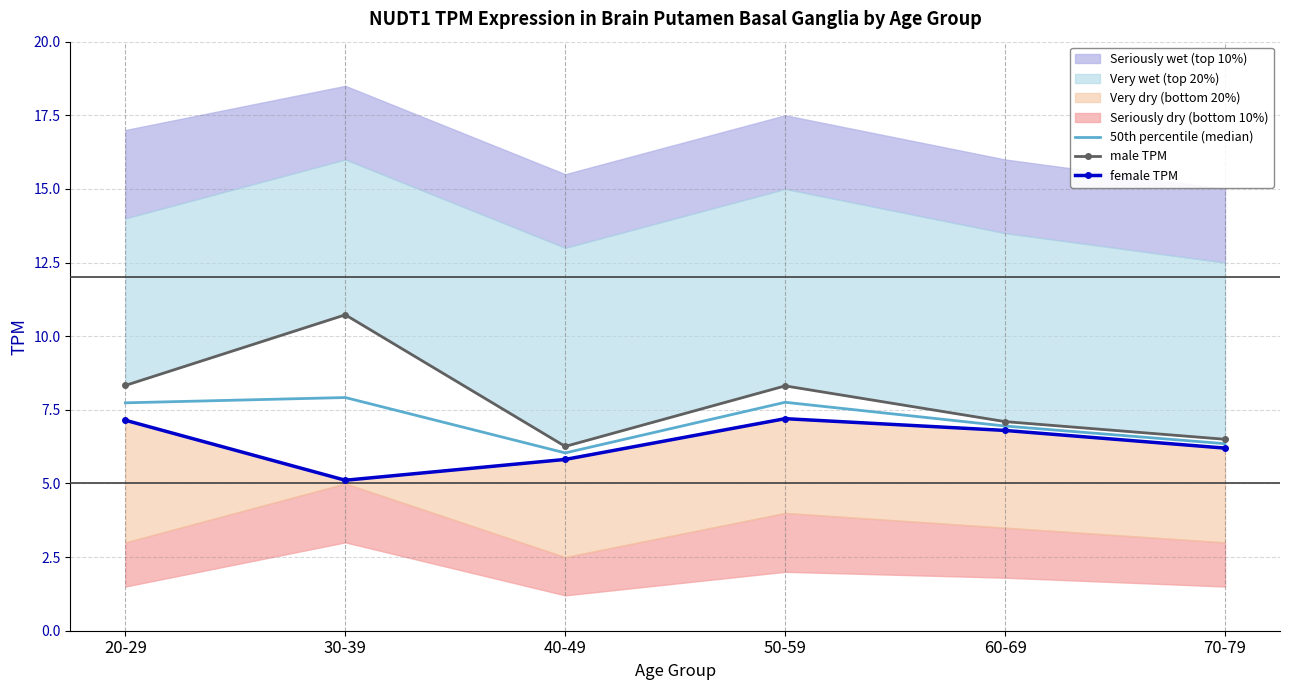

Which label corresponds to the largest value in the chart?

30-39